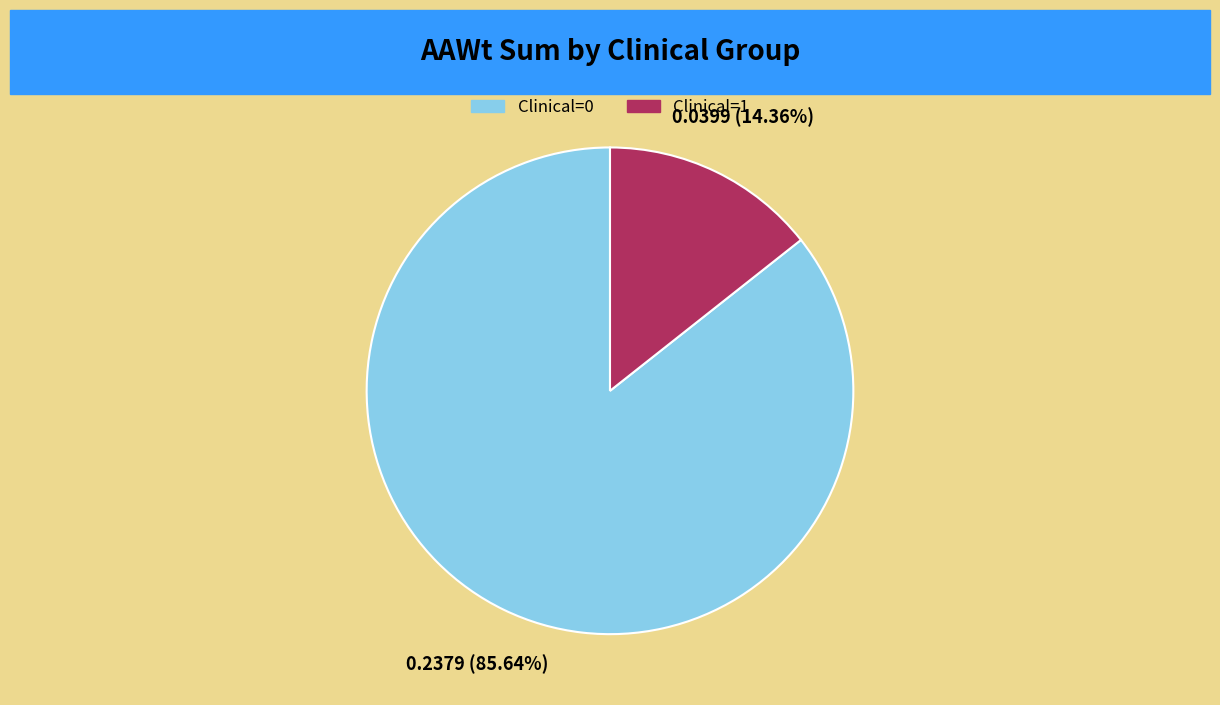

What is the majority slice?

Clinical=0